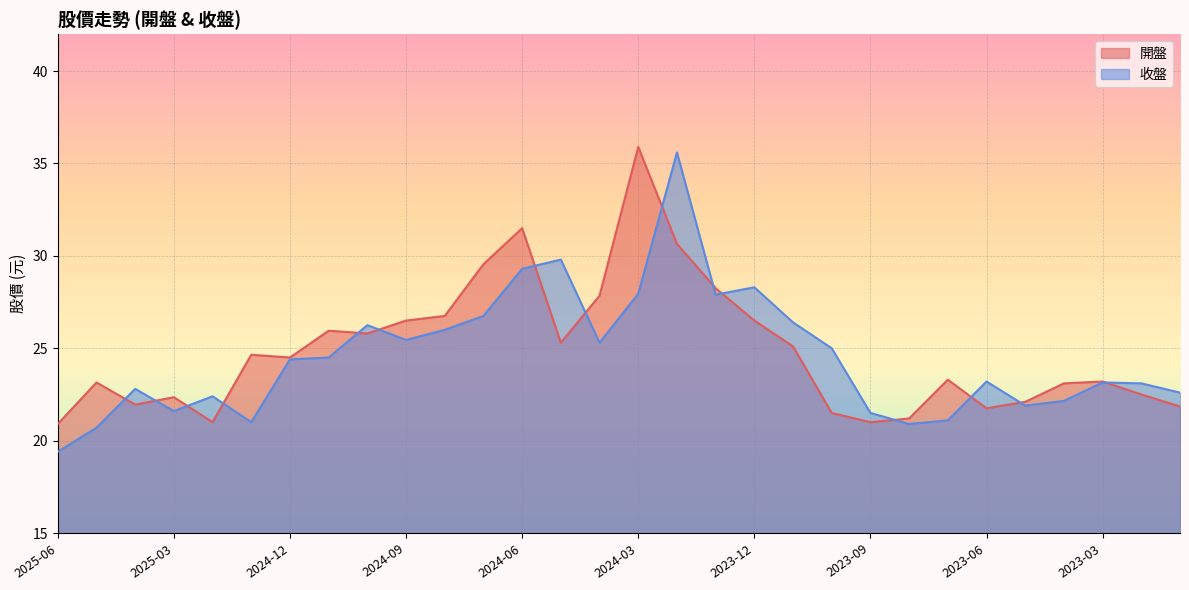

What is the label of the 26th point from the right?

2025-02